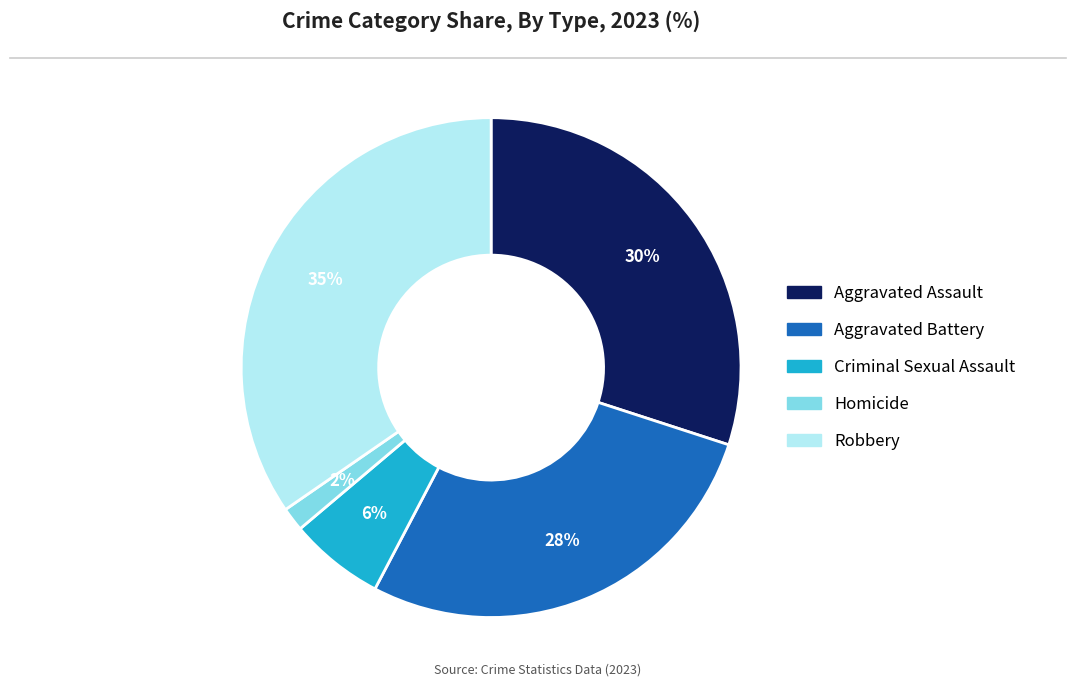

True or false: Criminal Sexual Assault accounts for 16% of the total.

False